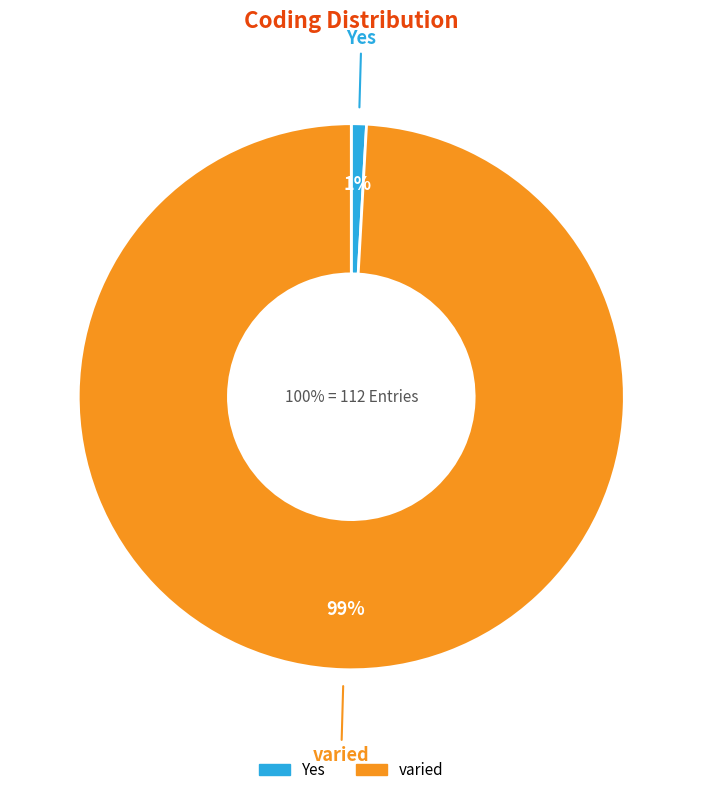

What is the smallest slice in the pie chart?

Yes